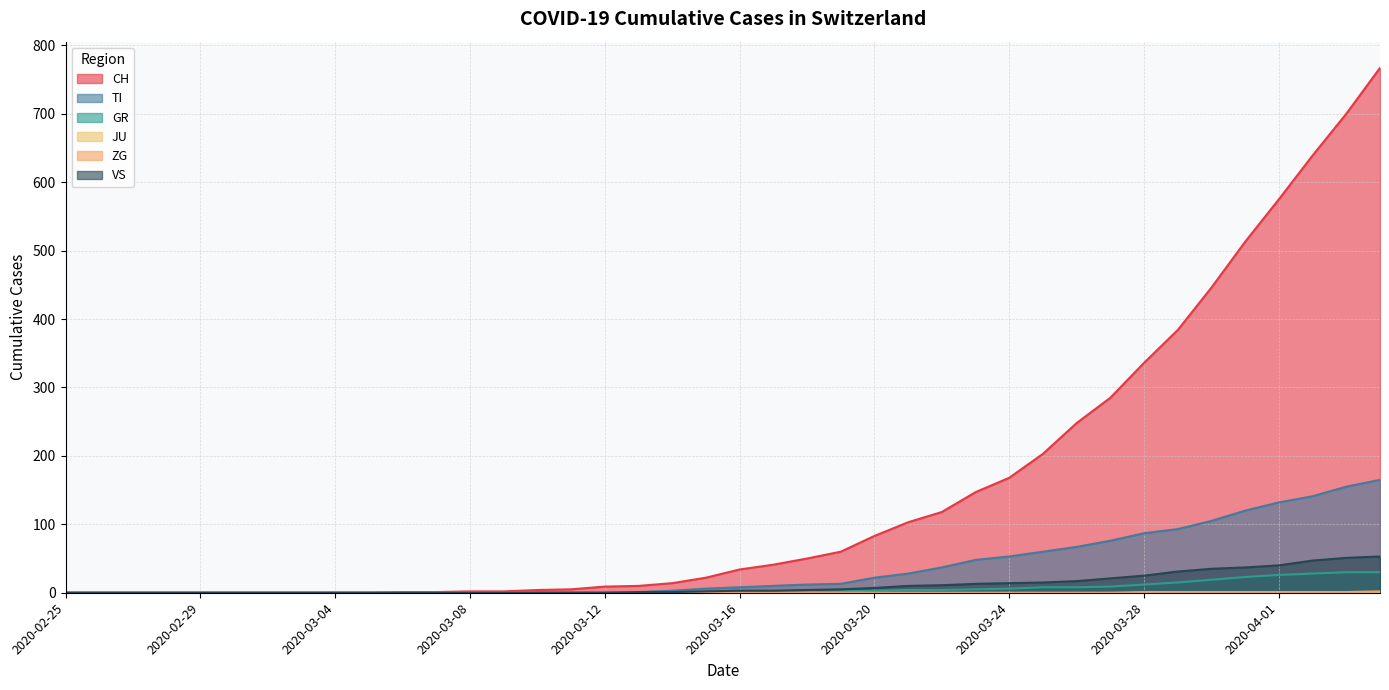

How many lines are shown in the chart?

6